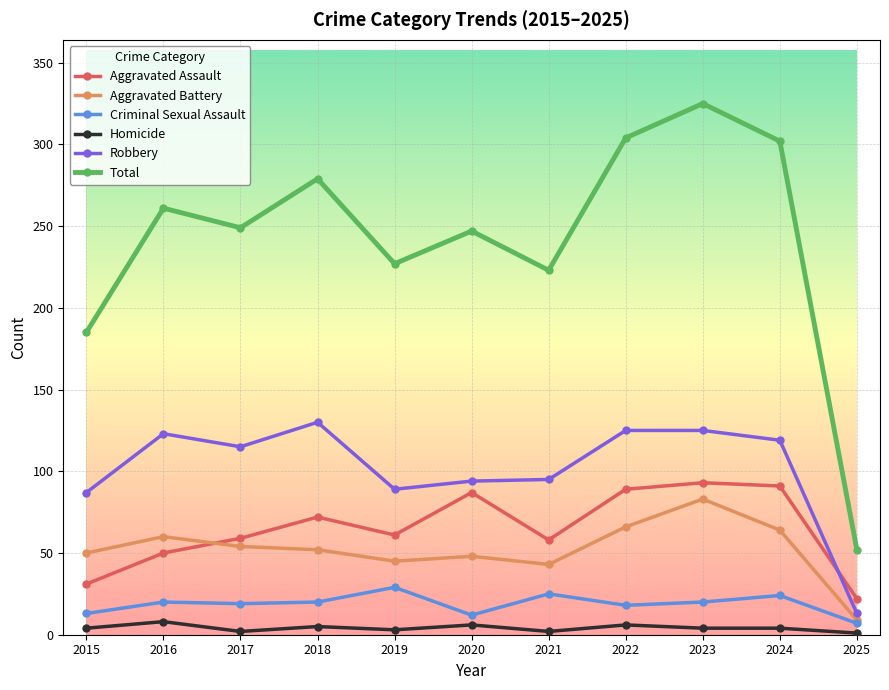

What is the difference between the maximum and minimum values in the Aggravated Assault series?

71